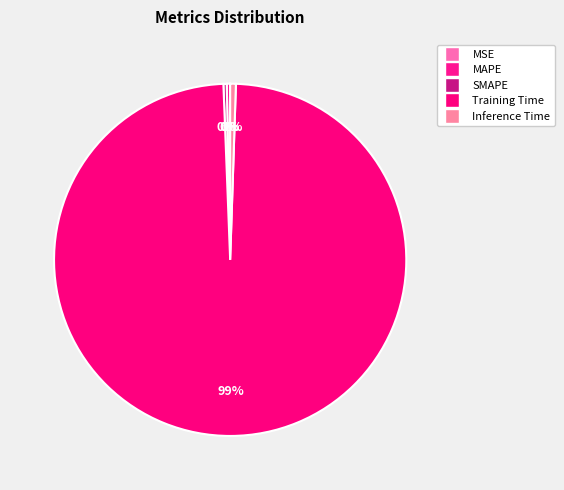

Rank the categories by value from lowest to highest.

MSE, SMAPE, MAPE, Inference Time, Training Time